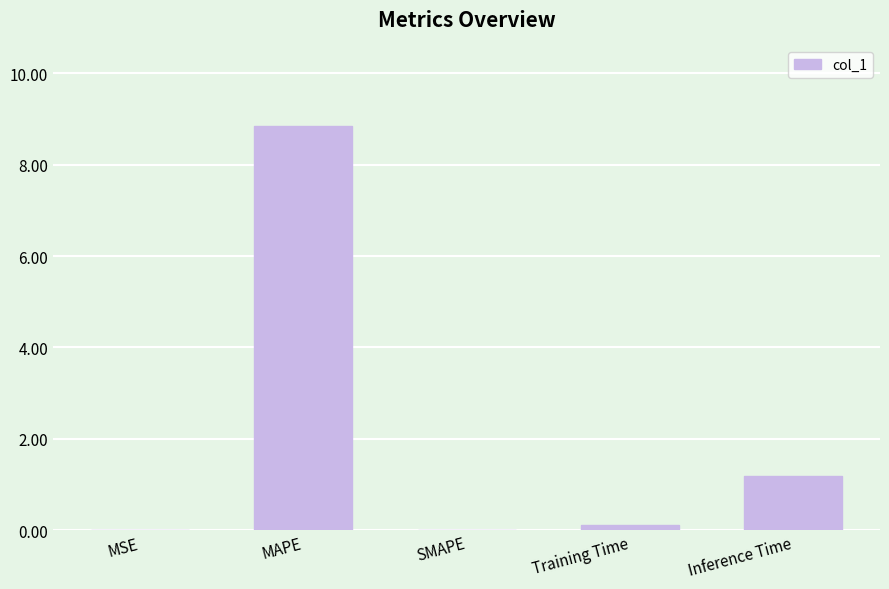

What is the greatest value displayed?

8.8